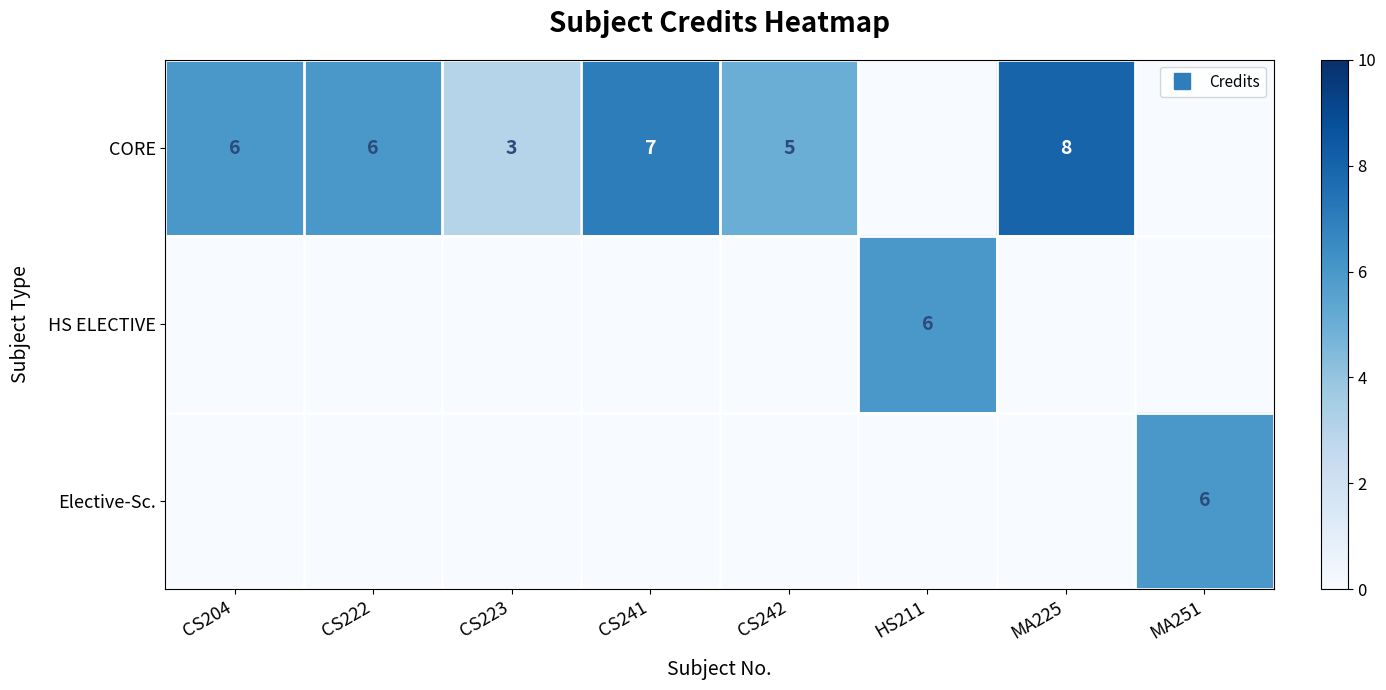

The value of Elective-Sc. at MA225 is 0. True or false?

True